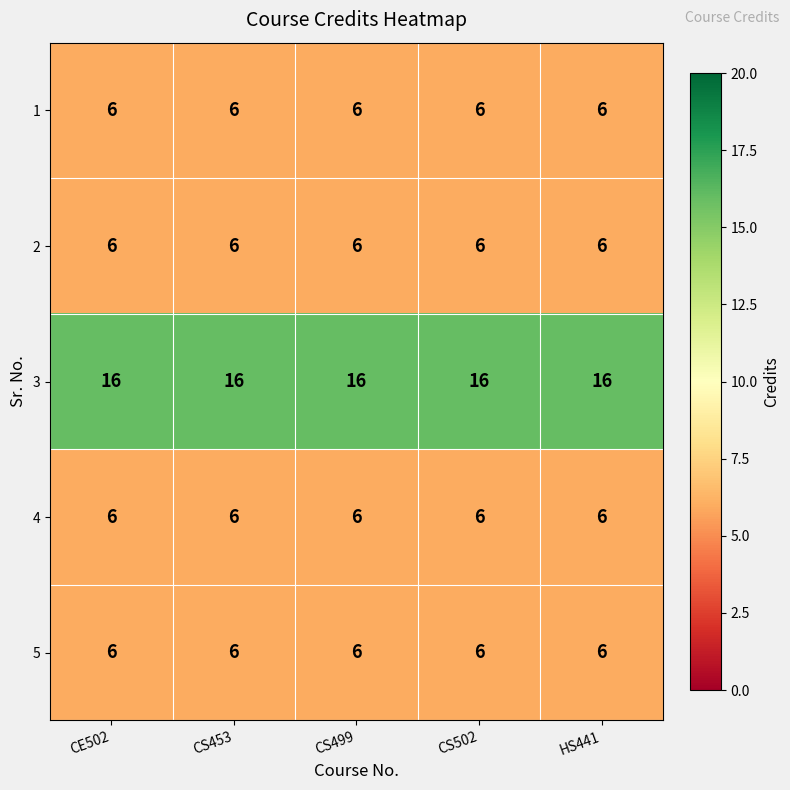

What is the approximate value of 5 at HS441?

6